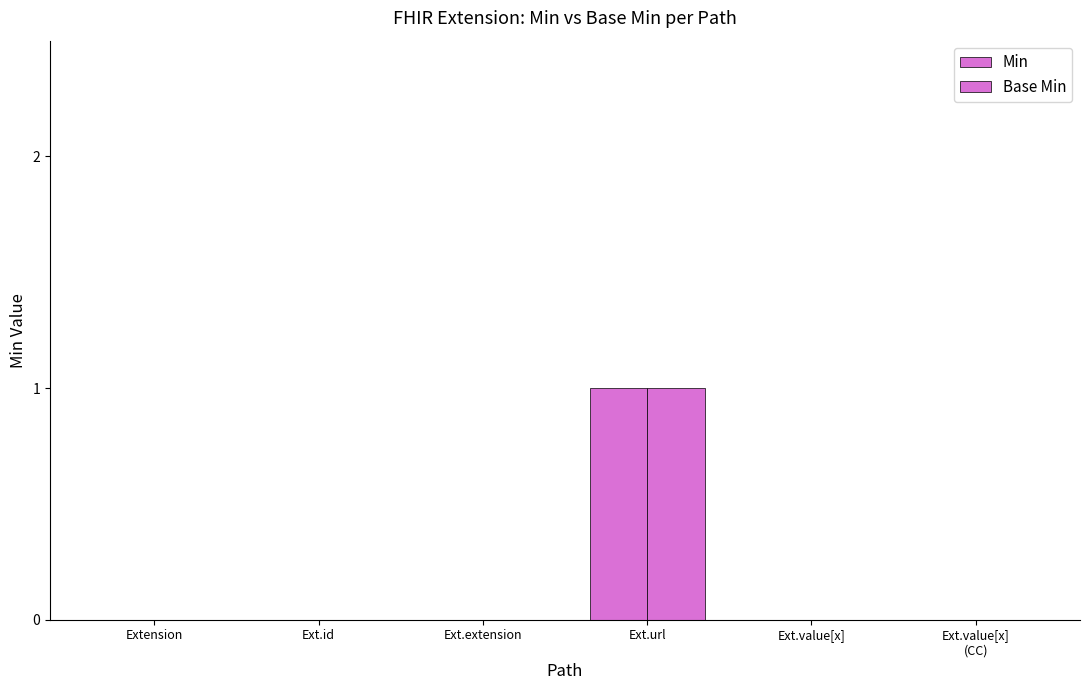

What is the sum of all Base Min values?

1